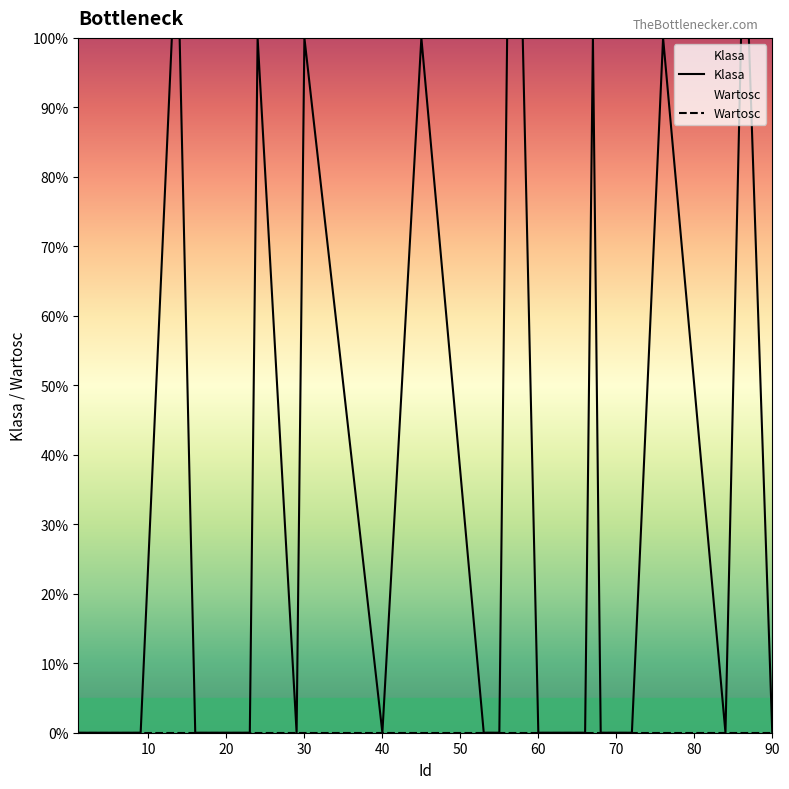

What is the total value across all series at 30?

1